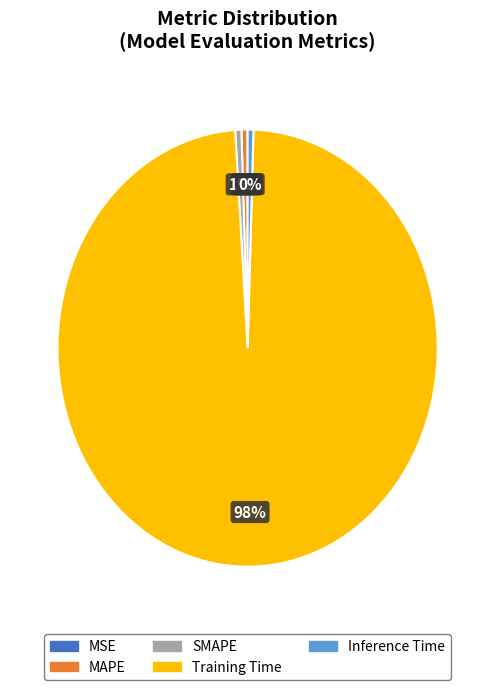

The MAPE slice represents 11% of the pie. True or false?

False